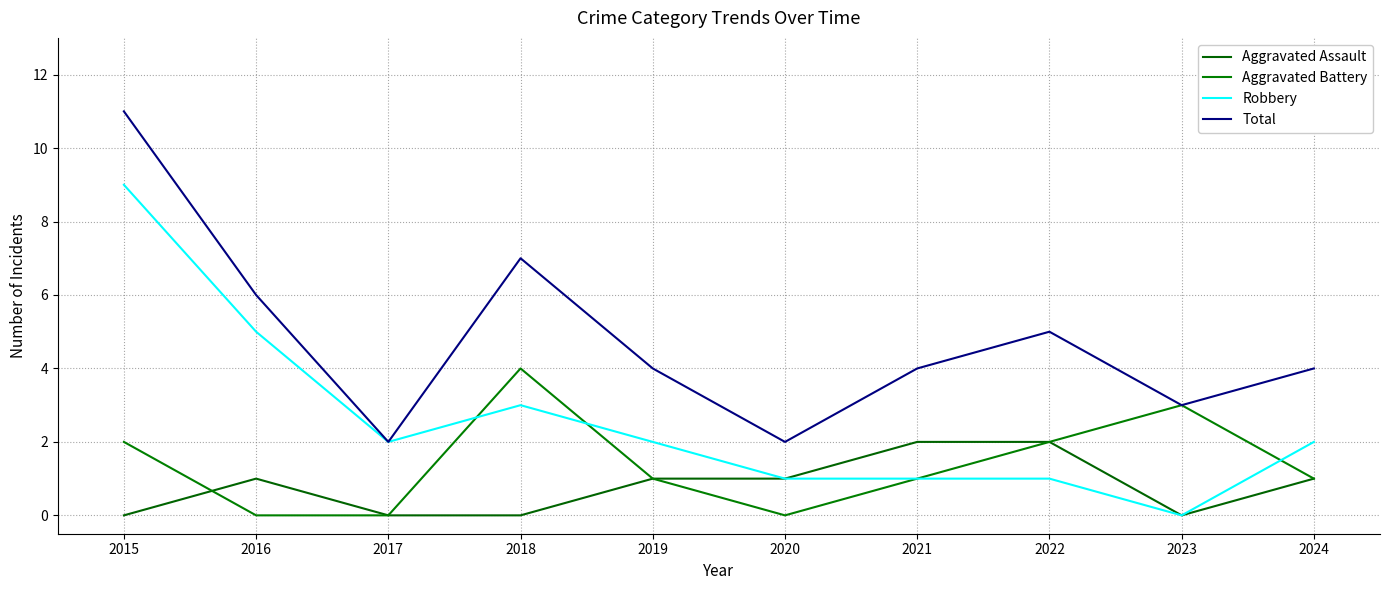

Reading left to right, extract all data points from this chart.

Aggravated Assault: 2015=0	2016=1	2017=0	2018=0	2019=1	2020=1	2021=2	2022=2	2023=0	2024=1
Aggravated Battery: 2015=2	2016=0	2017=0	2018=4	2019=1	2020=0	2021=1	2022=2	2023=3	2024=1
Robbery: 2015=9	2016=5	2017=2	2018=3	2019=2	2020=1	2021=1	2022=1	2023=0	2024=2
Total: 2015=11	2016=6	2017=2	2018=7	2019=4	2020=2	2021=4	2022=5	2023=3	2024=4